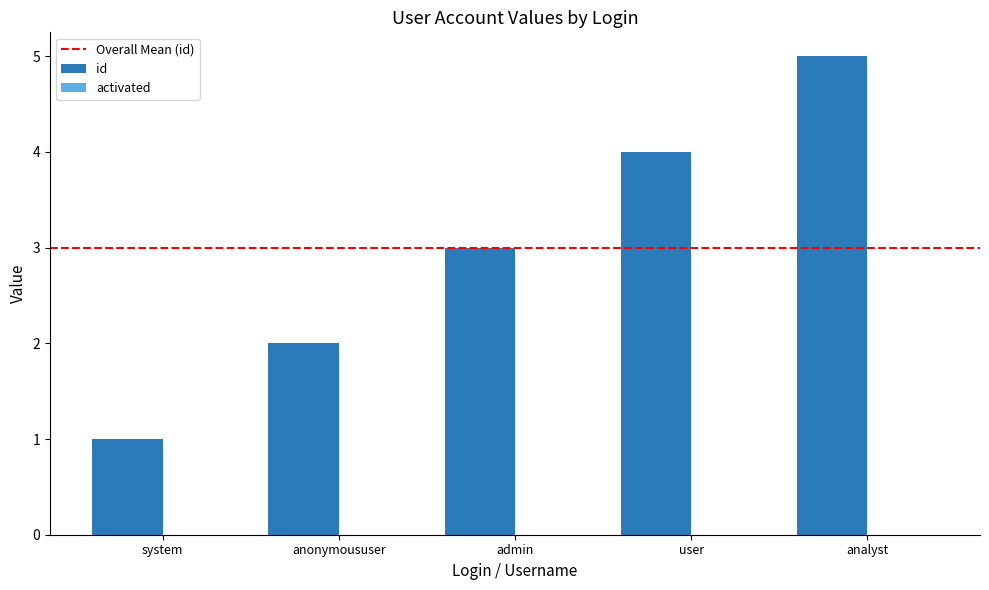

What is the average value?

3